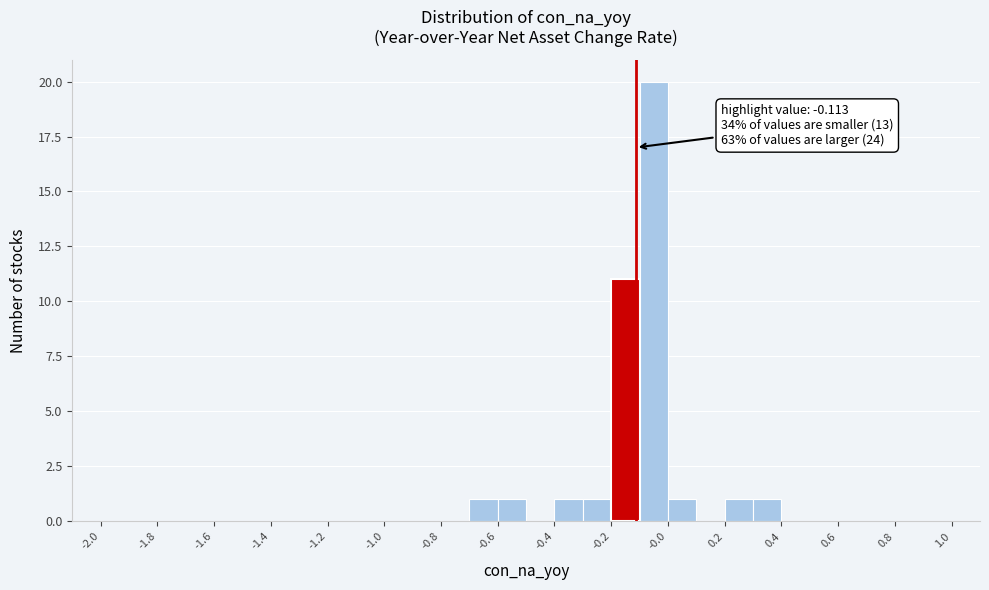

Over which range of the x-axis is the bar tallest?

-0.1 to 0.0